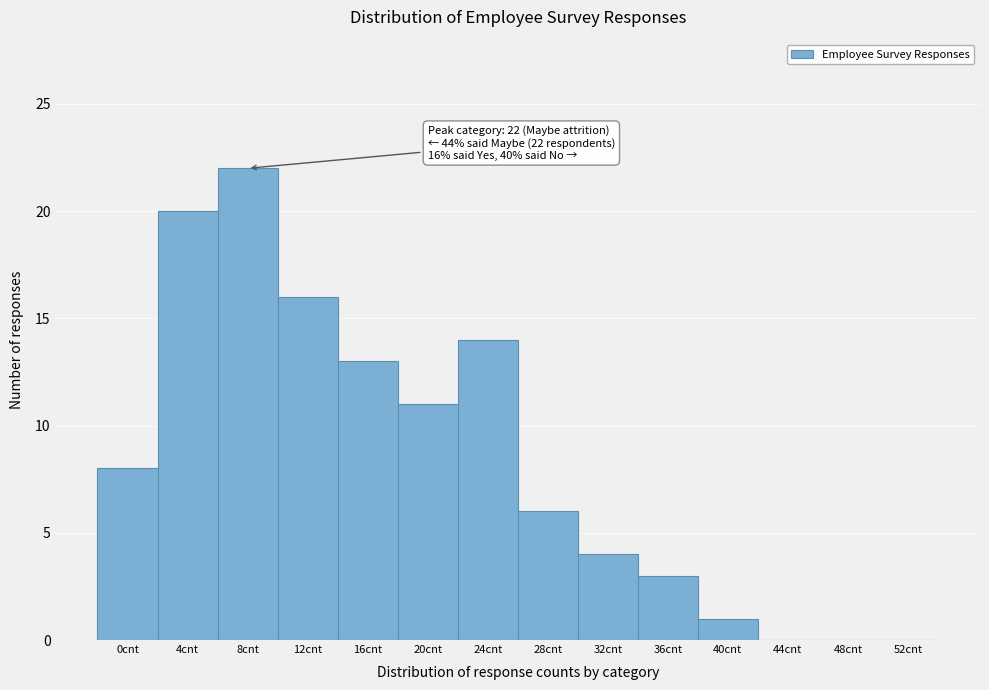

Reading left to right, what are all the values shown in this chart?

0cnt=8	4cnt=20	8cnt=22	12cnt=16	16cnt=13	20cnt=11	24cnt=14	28cnt=6	32cnt=4	36cnt=3	40cnt=1	44cnt=0	48cnt=0	52cnt=0